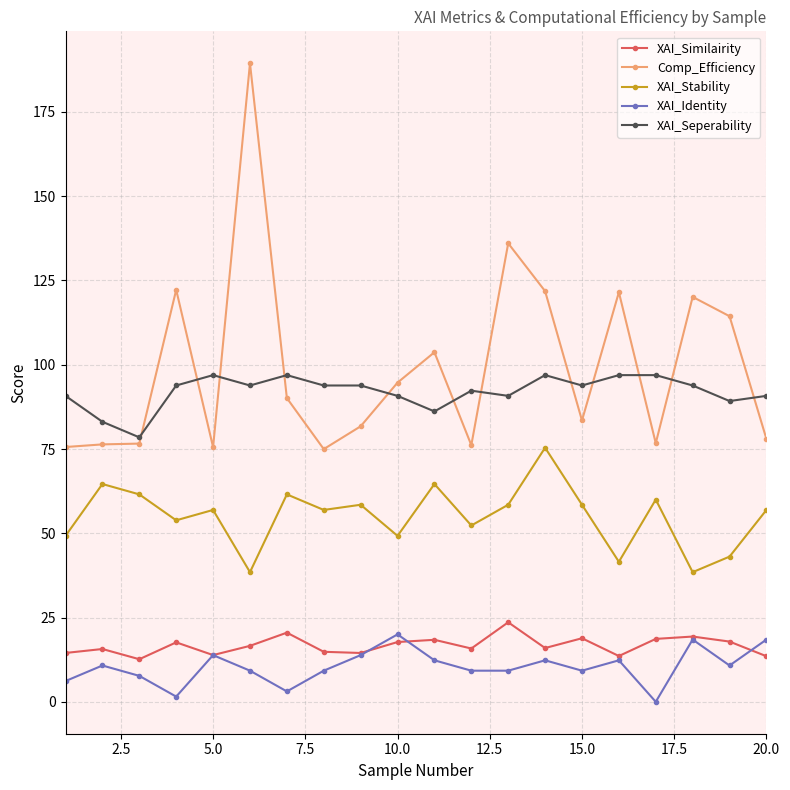

What is the sum of all XAI_Seperability values?

1840.0